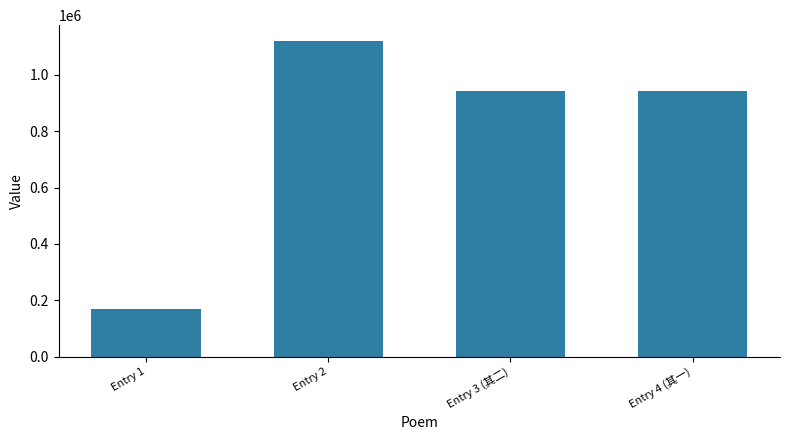

How many data points does each series have?

4